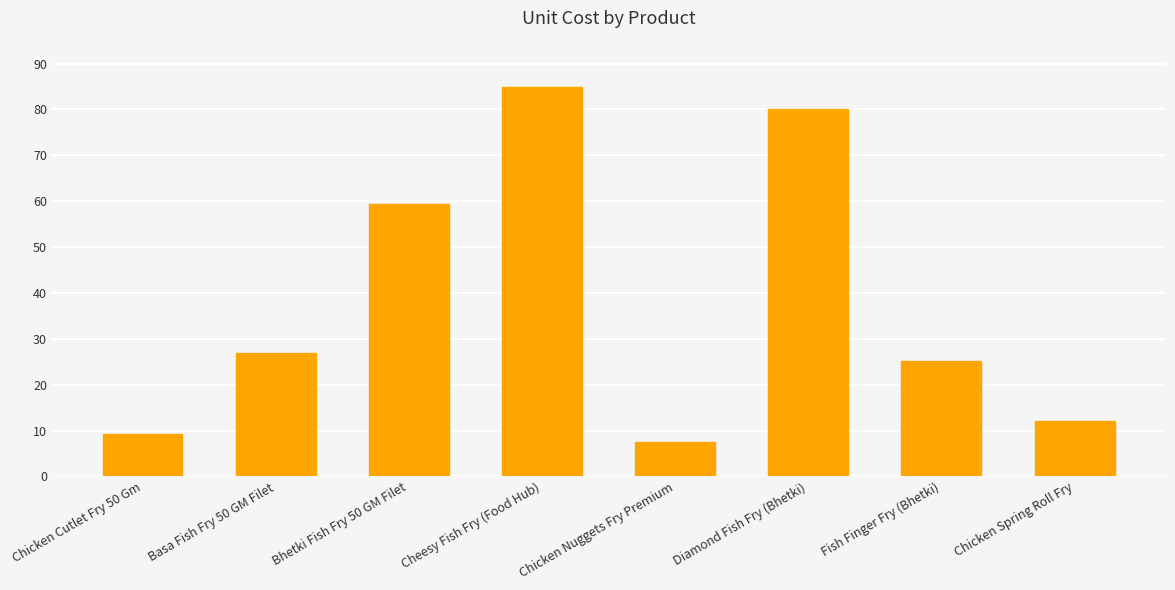

The chart shows a value of 16.8 at Chicken Spring Roll Fry. True or false?

False